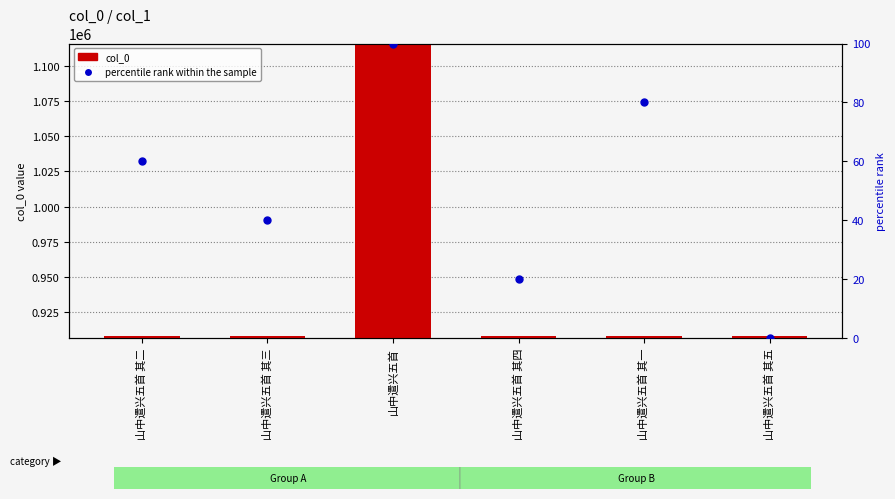

Which series has the largest total across all categories?

col_0